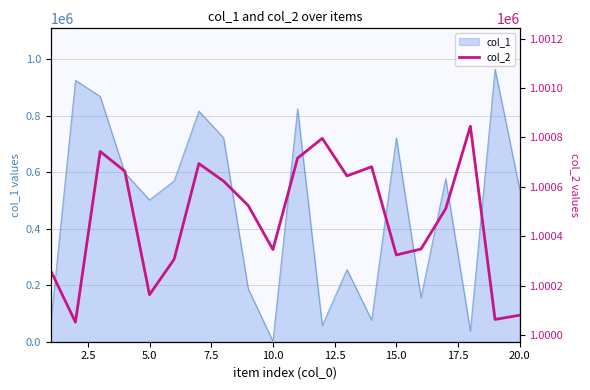

What is the value of the 20th point from the left?

1000080